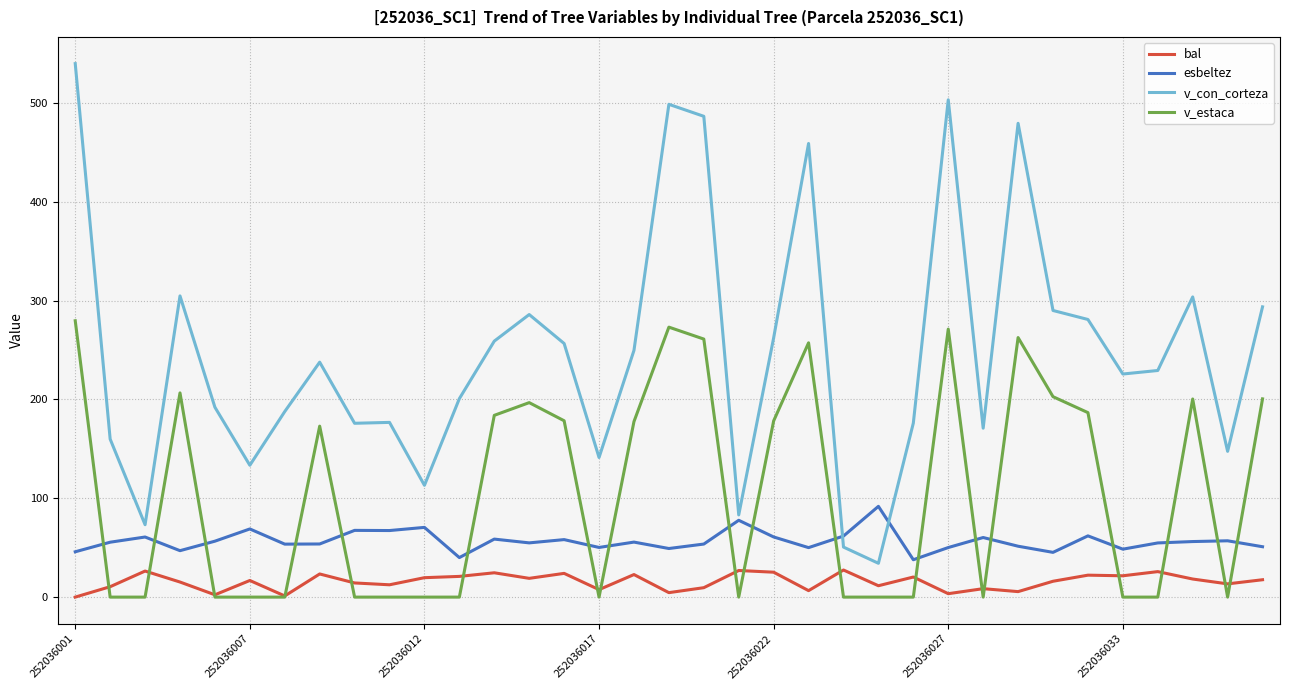

What is the maximum value shown in the chart?

539.8